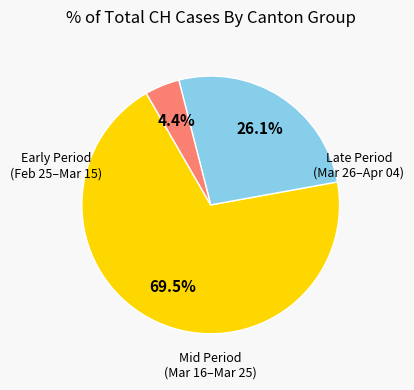

Is there a majority slice in this chart?

Yes